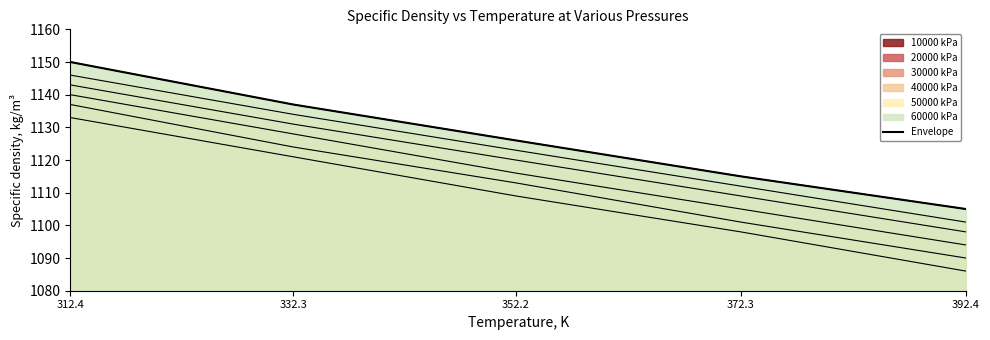

The chart shows a value of 740 at 392.4. True or false?

False